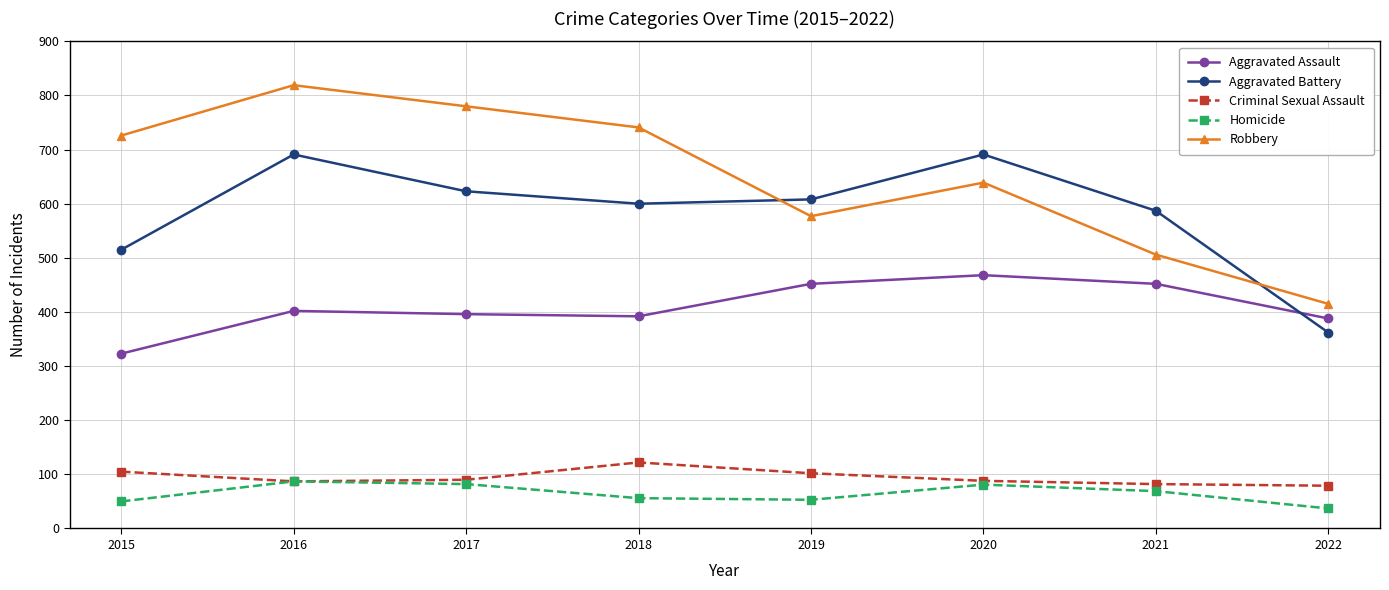

Is it true that Aggravated Battery equals 1039 at 2021?

False